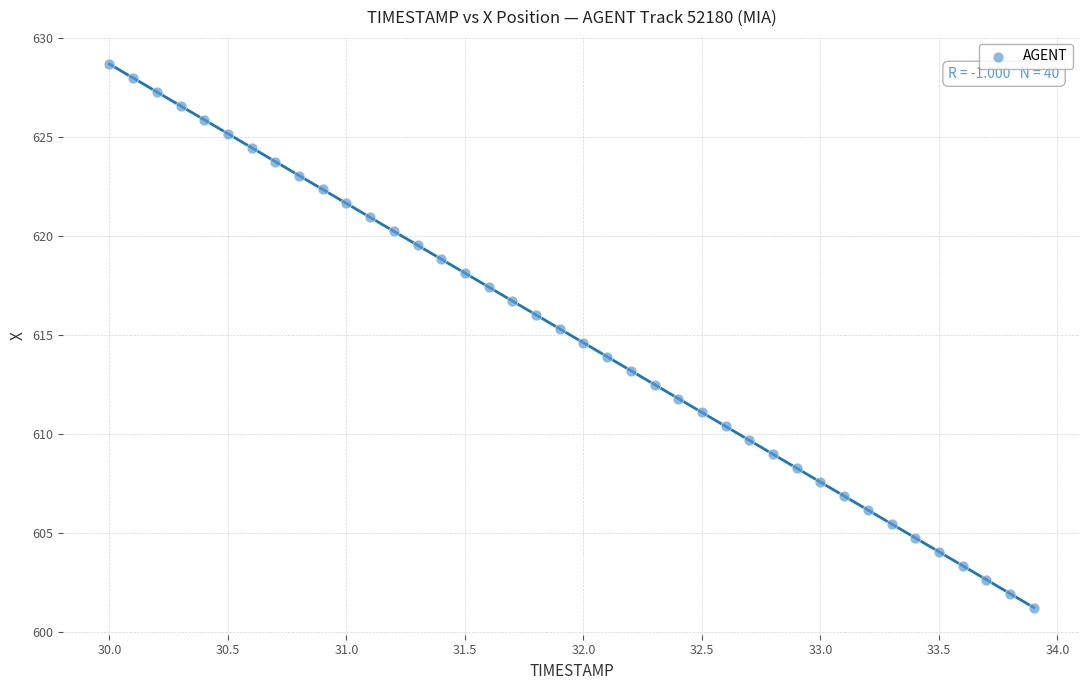

What is the range of X values (max minus min)?

3.9